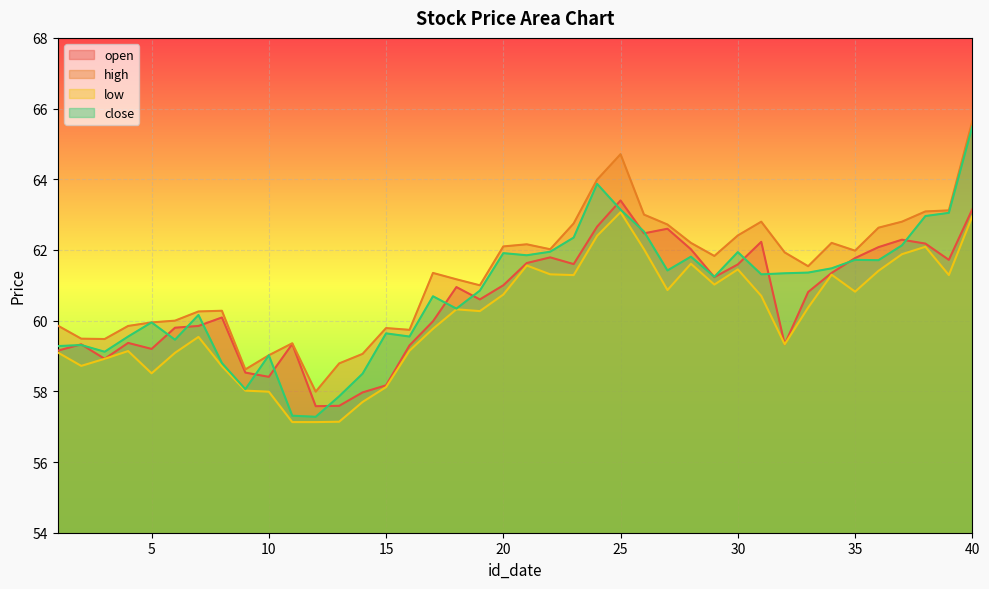

True or false: low and high cross at least once.

False